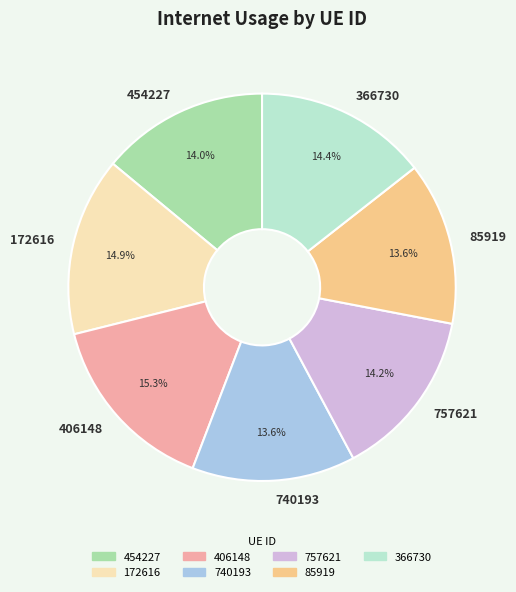

To the nearest percent, what is the difference between the largest and smallest slice percentages?

2%